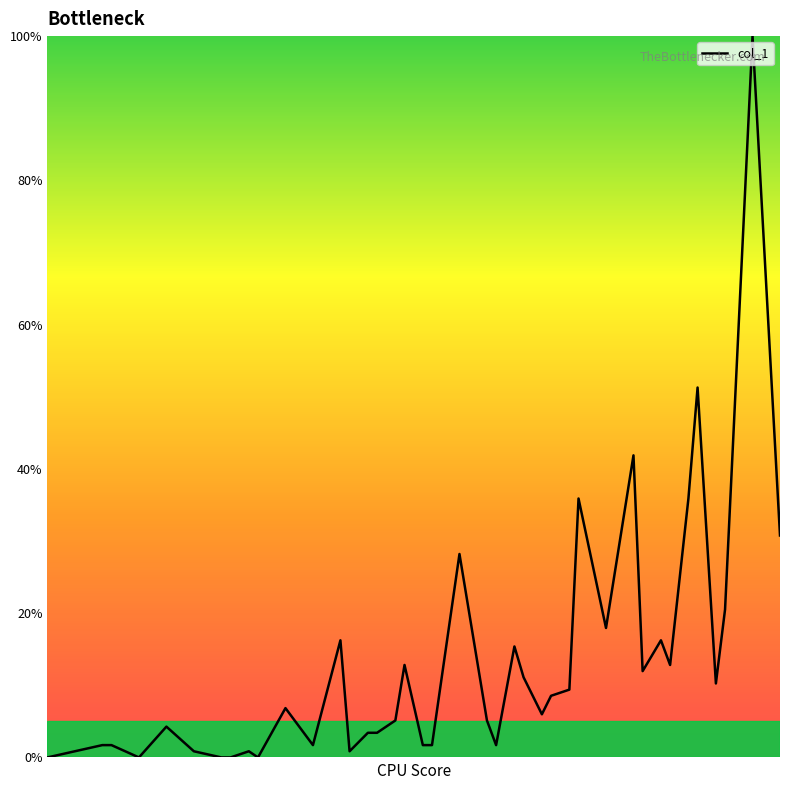

What is the difference between the second highest and minimum values?

51.3